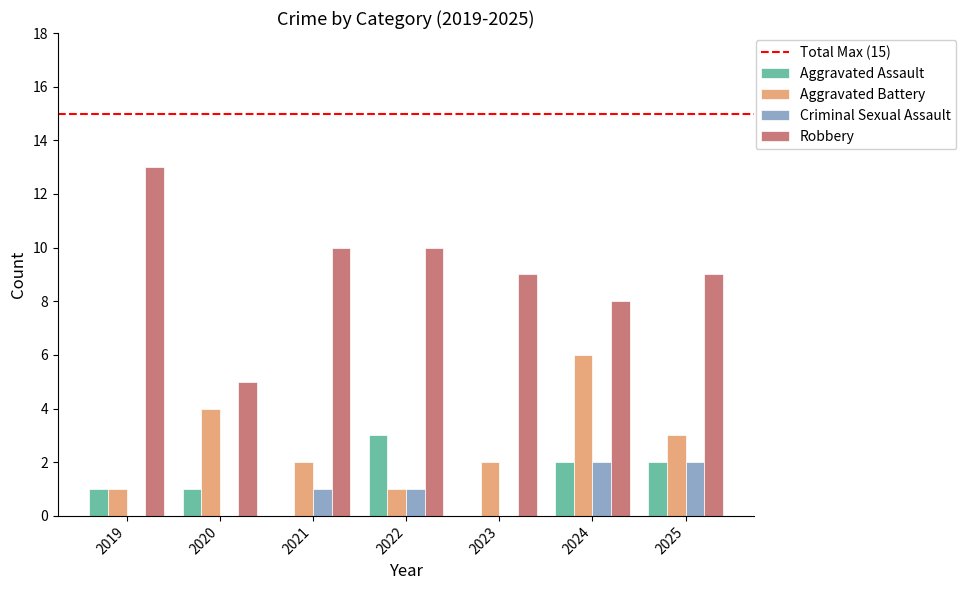

Which series has the largest range (max minus min)?

Robbery